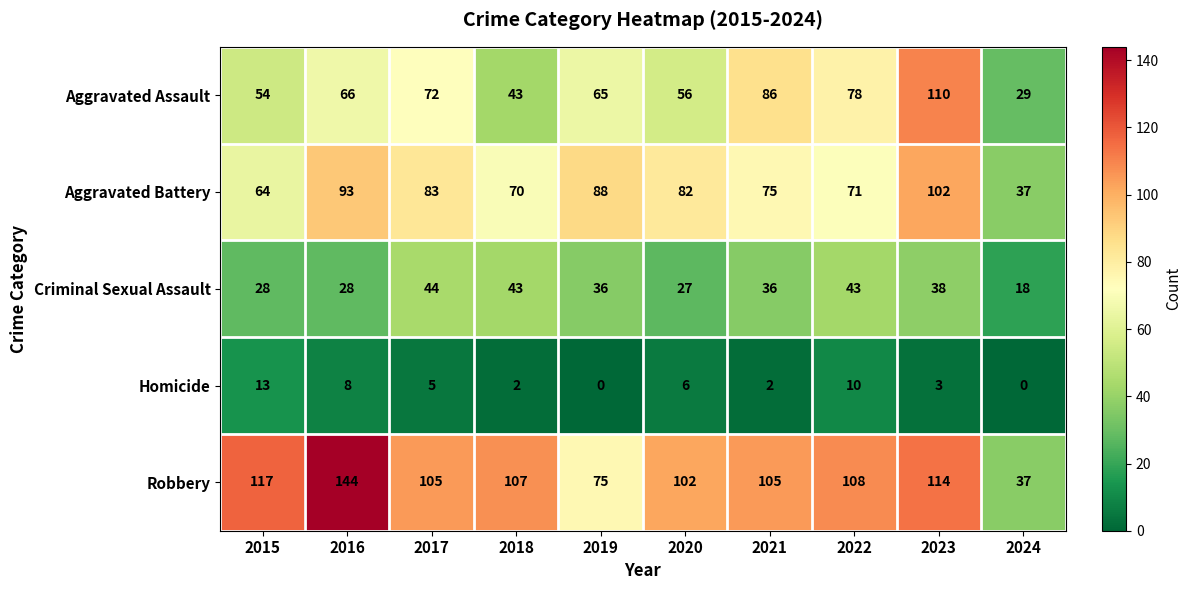

Where does the Criminal Sexual Assault series first go above 36?

2017